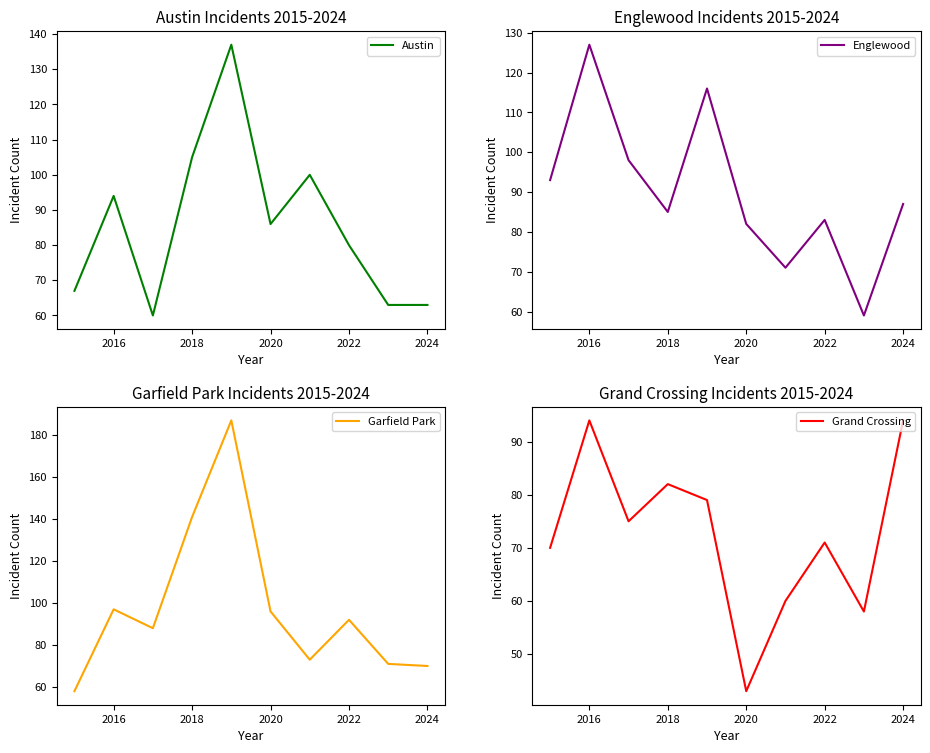

Which category has the highest value in the Englewood series?

2016